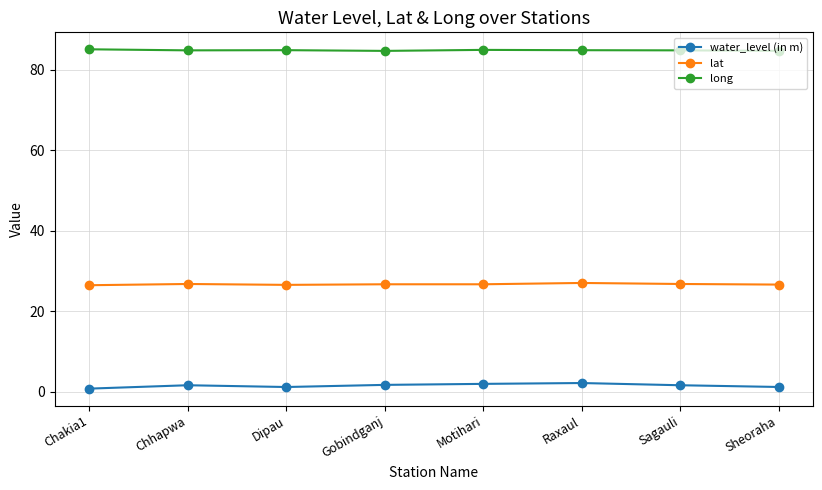

Which series has the widest spread of values?

water_level (in m)